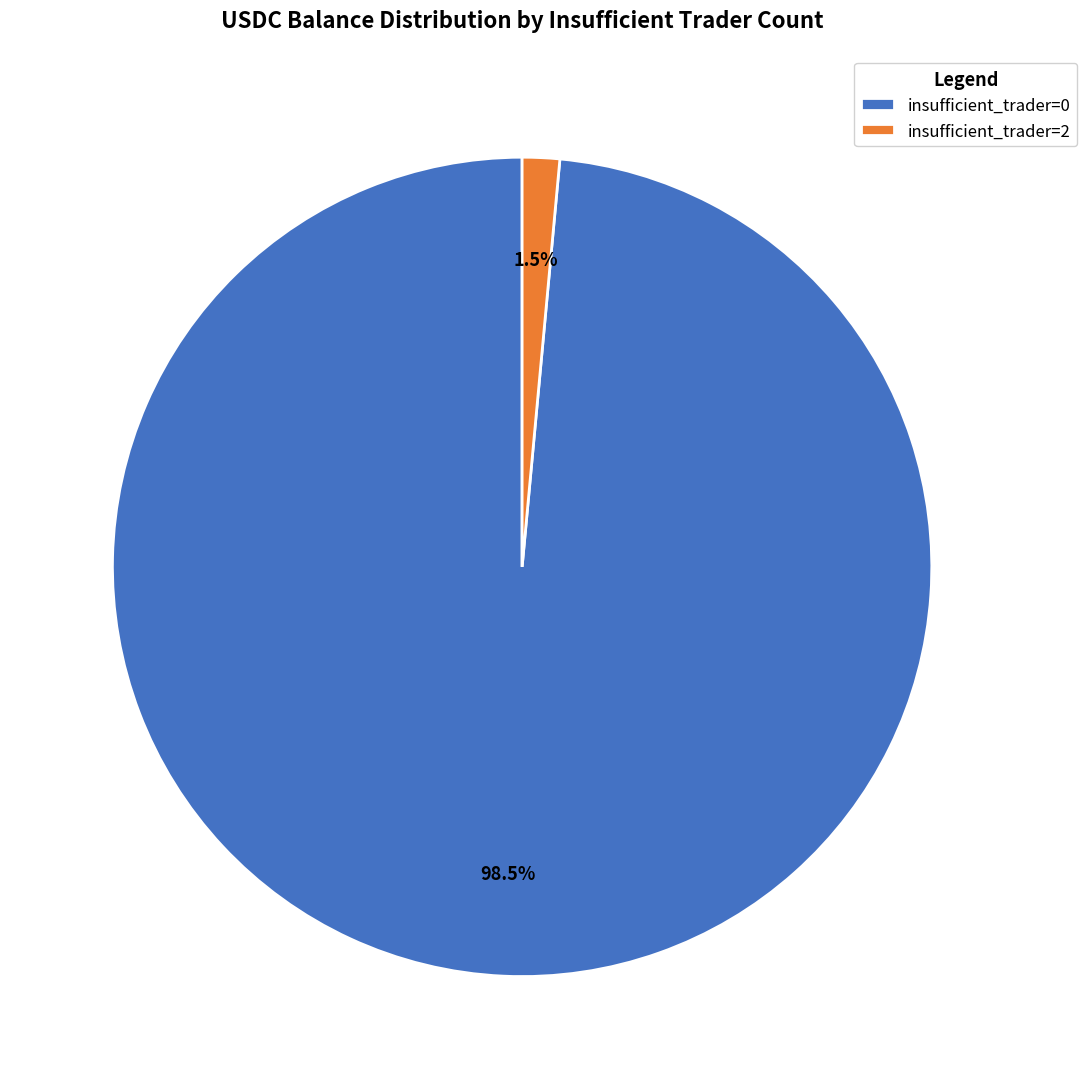

Does insufficient_trader=0 represent more than half of the total?

Yes